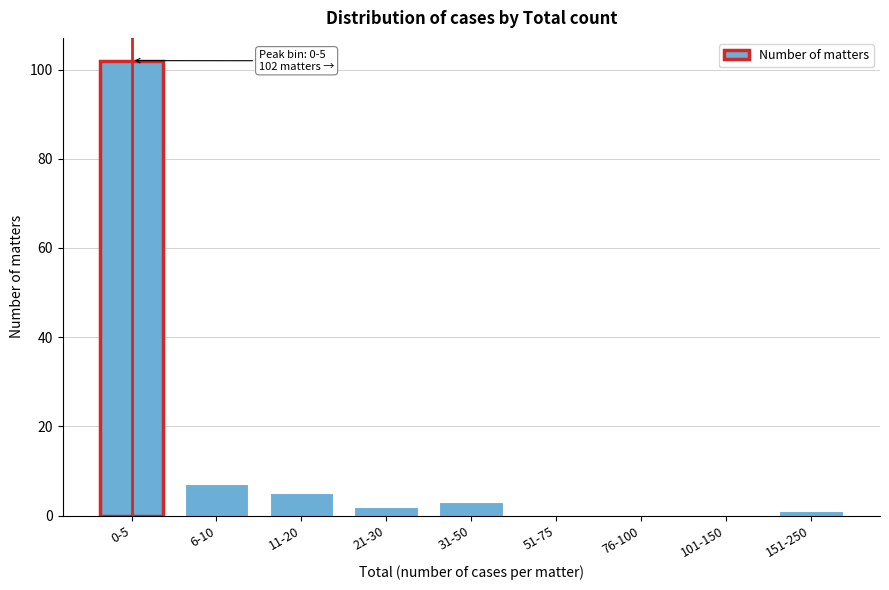

Reading left to right, list all the values displayed in this chart.

0-5=102	6-10=7	11-20=5	21-30=2	31-50=3	51-75=0	76-100=0	101-150=0	151-250=1